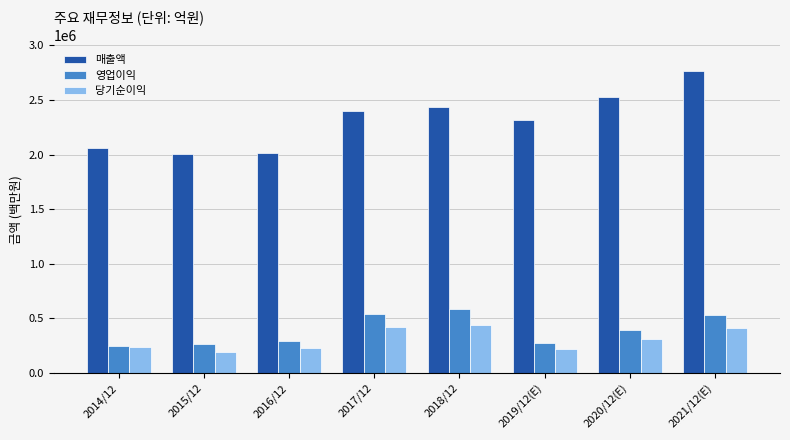

What is the value of the 당기순이익 bar at the 5th from the left?

443449